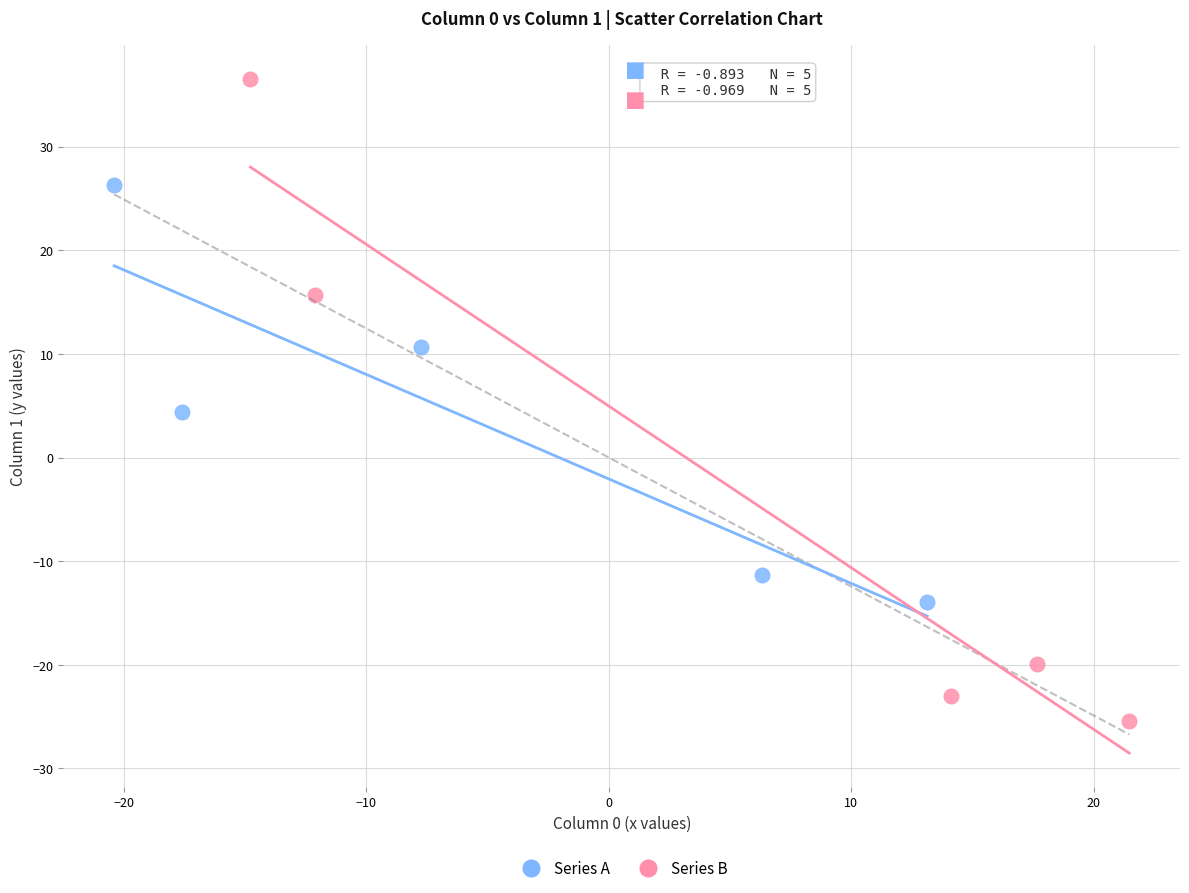

Which series has the widest spread of Y values?

Series B